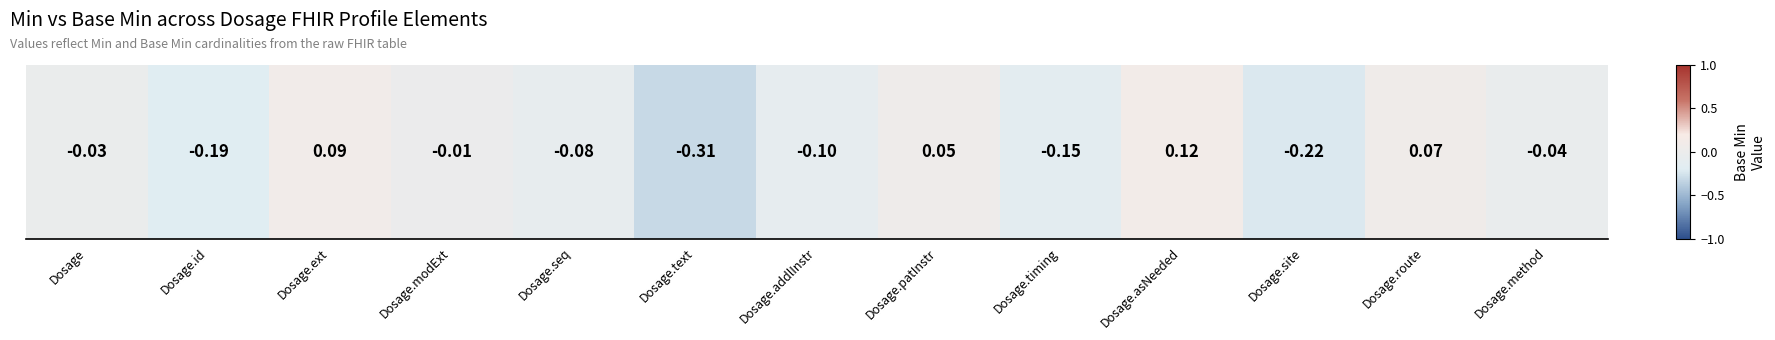

Reading left to right, extract all data points from this chart.

-0.0	-0.2	0.1	-0.0	-0.1	-0.3	-0.1	0.1	-0.1	0.1	-0.2	0.1	-0.0